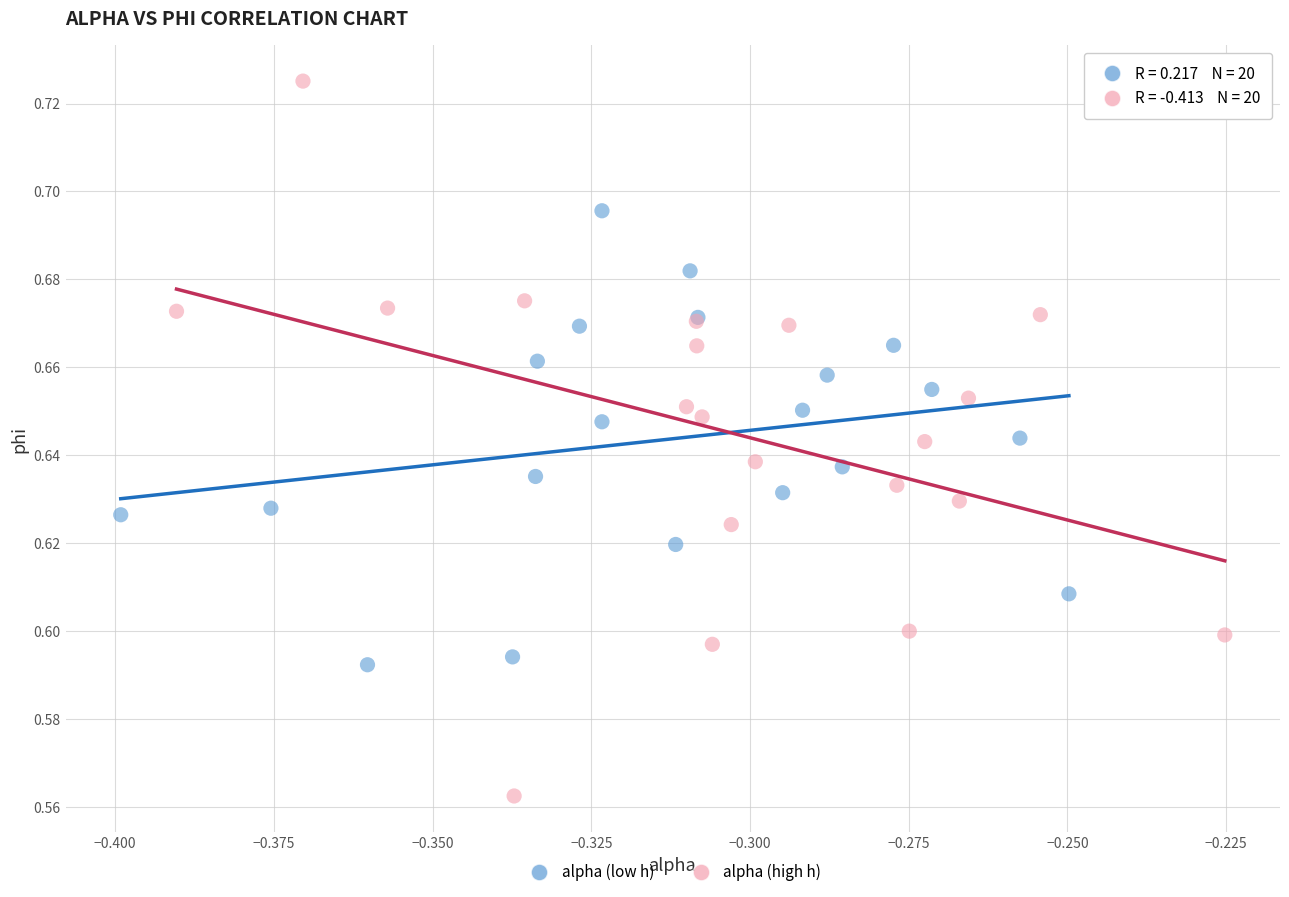

What are all the series names shown in the legend?

alpha (low h), alpha (high h)